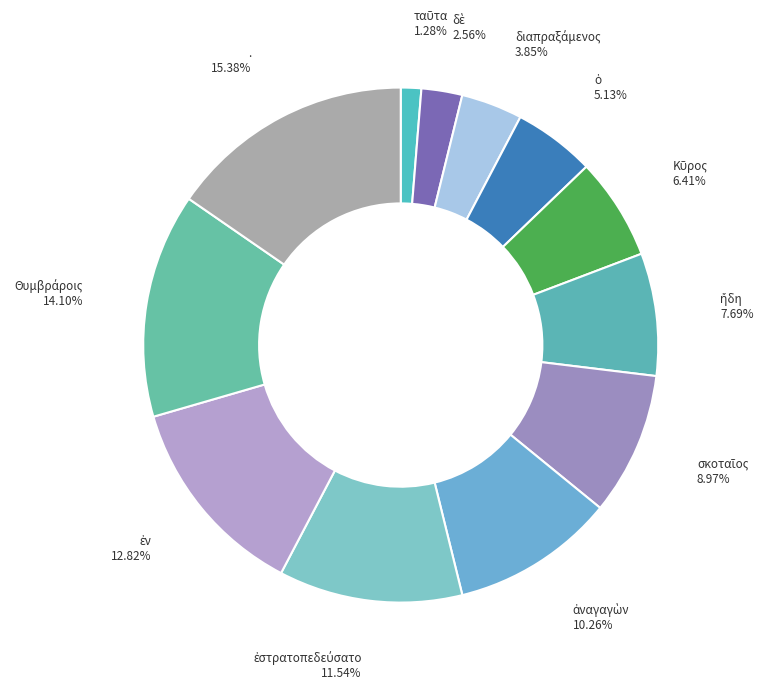

Is there a majority slice in this chart?

No